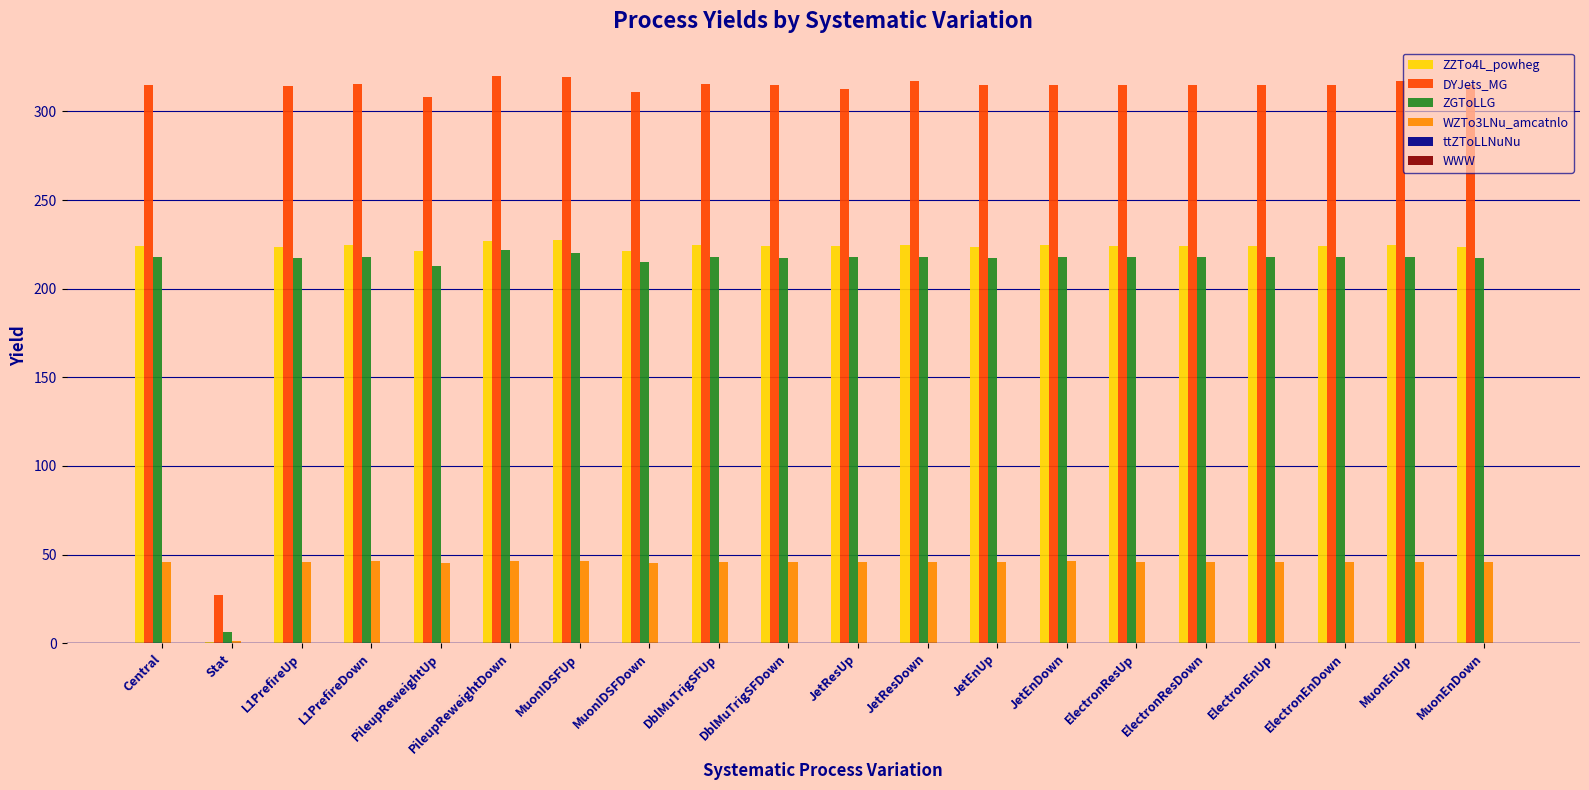

Between Stat and MuonIDSFUp, which series saw the biggest shift?

DYJets_MG